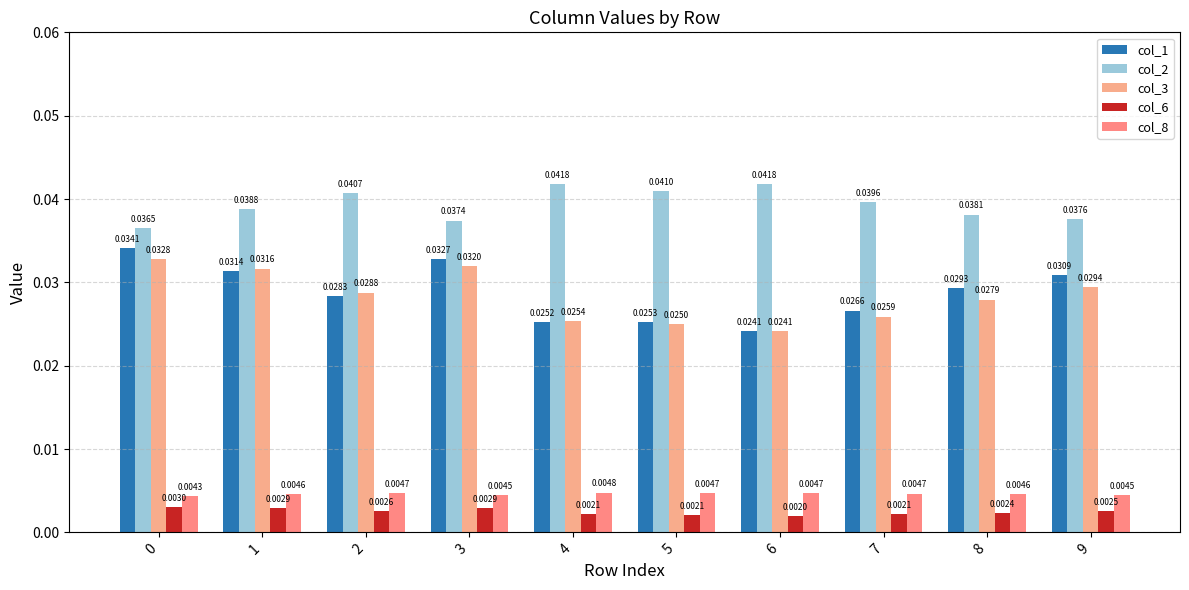

What are all the series names shown in the legend?

col_1, col_2, col_3, col_6, col_8